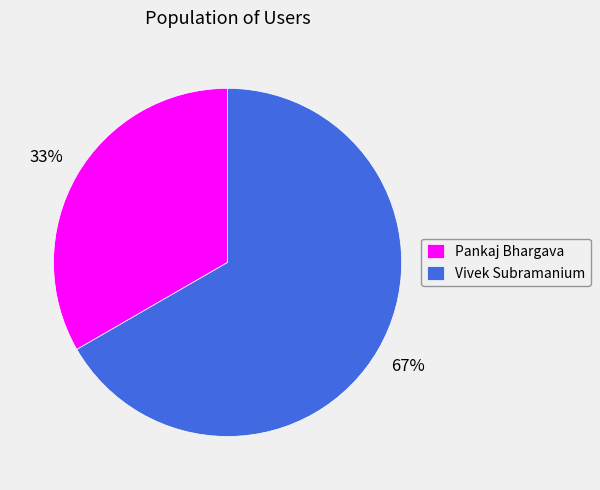

To the nearest percent, what portion does Vivek Subramanium represent?

67%